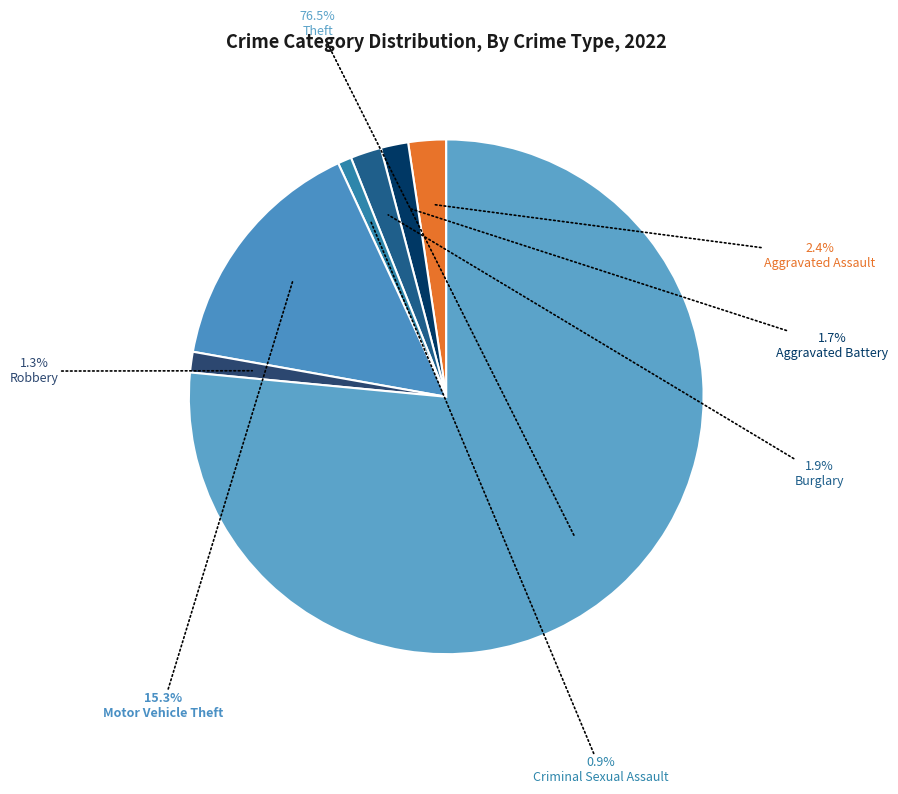

How many slices are in this pie chart?

7